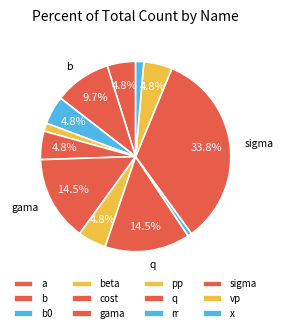

How many segments does this pie chart have?

12